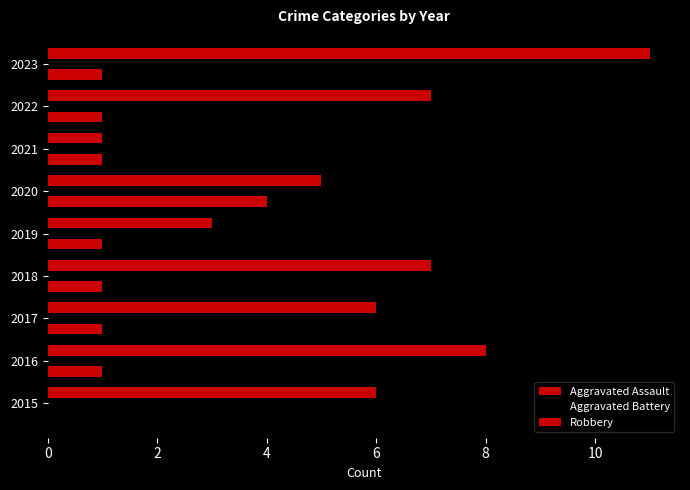

Count the number of categories in the chart.

9